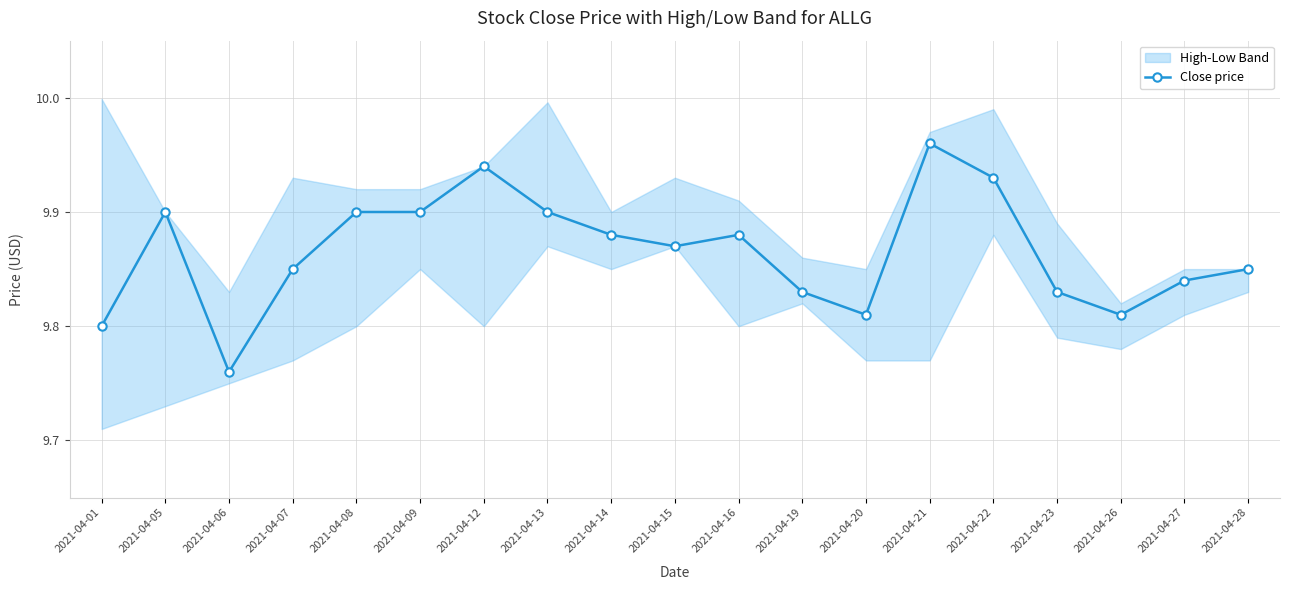

How many interior local valleys (lower than both neighbors) does the data have?

4